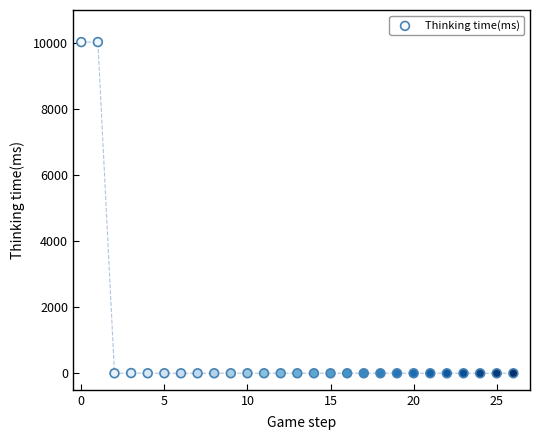

What is the range of Y values (max minus min)?

10029